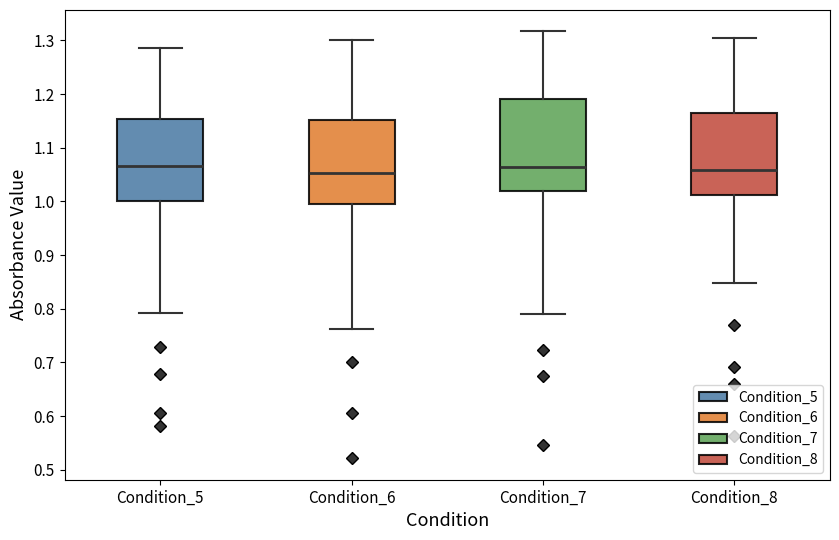

Which box is the tallest, from its lower edge to its upper edge?

Condition_7